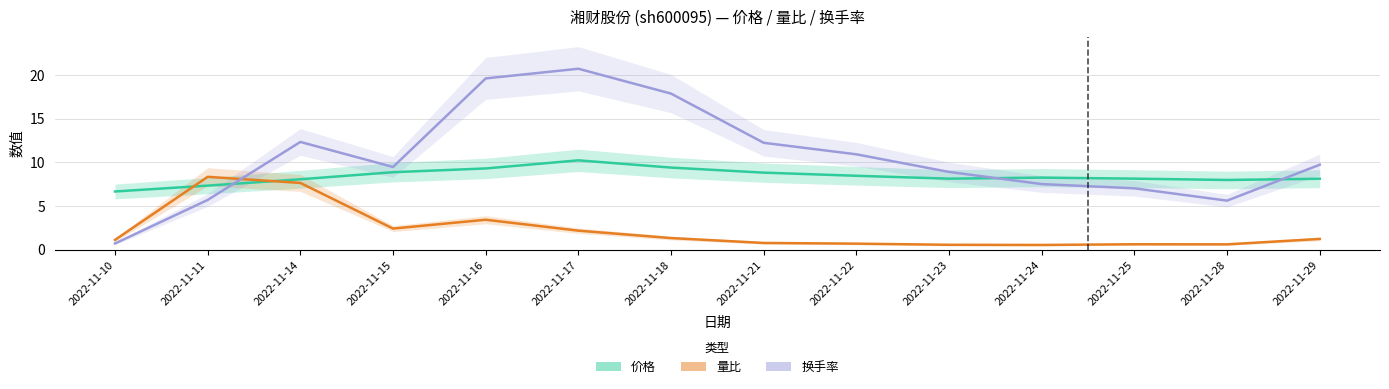

Reading left to right, what are all the values shown in this chart?

价格: 6.7	7.3	8.1	8.9	9.3	10.2	9.4	8.8	8.5	8.1	8.2	8.1	8.0	8.1
量比: 1.1	8.3	7.6	2.4	3.4	2.2	1.3	0.8	0.7	0.6	0.5	0.6	0.6	1.2
换手率: 0.7	5.7	12.3	9.5	19.6	20.7	17.9	12.2	10.9	8.9	7.5	7.0	5.6	9.7